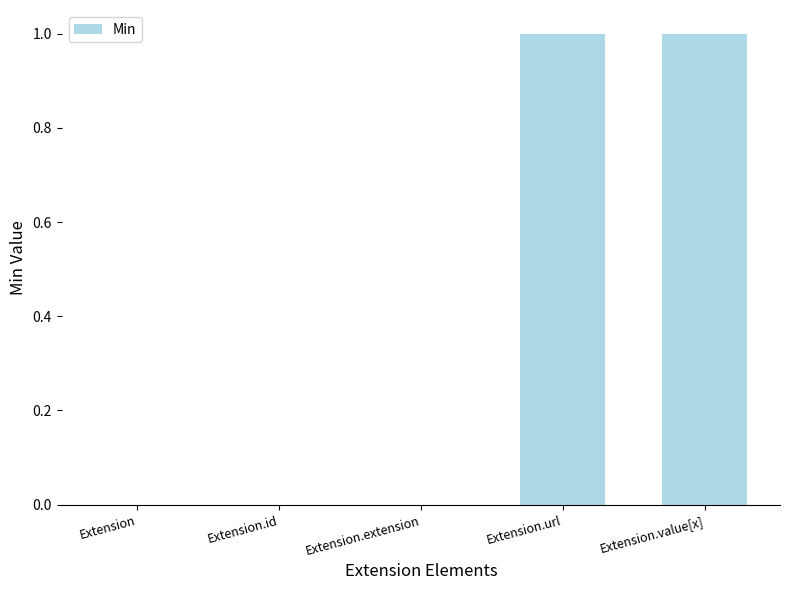

Reading left to right, what are all the values shown in this chart?

Extension=0	Extension.id=0	Extension.extension=0	Extension.url=1	Extension.value[x]=1